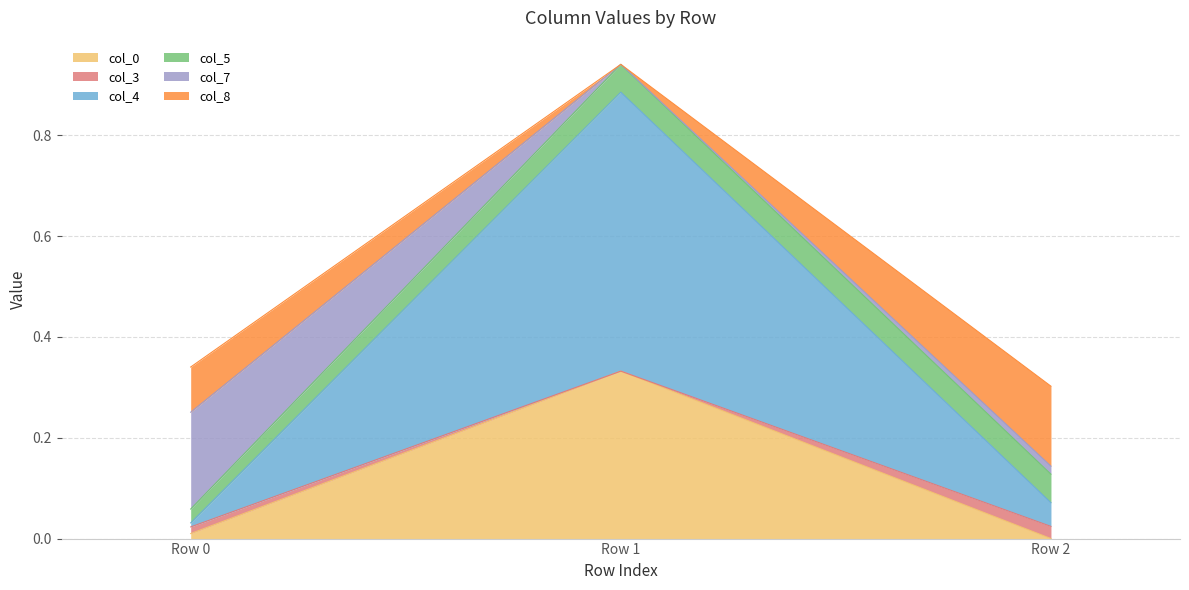

Reading right to left, what are all the values shown in this chart?

col_0: -0.0	0.3	0.0
col_3: 0.0	-0.0	0.0
col_4: 0.0	0.6	0.0
col_5: 0.1	0.1	0.0
col_7: 0.0	-0.0	0.2
col_8: 0.2	-0.0	0.1